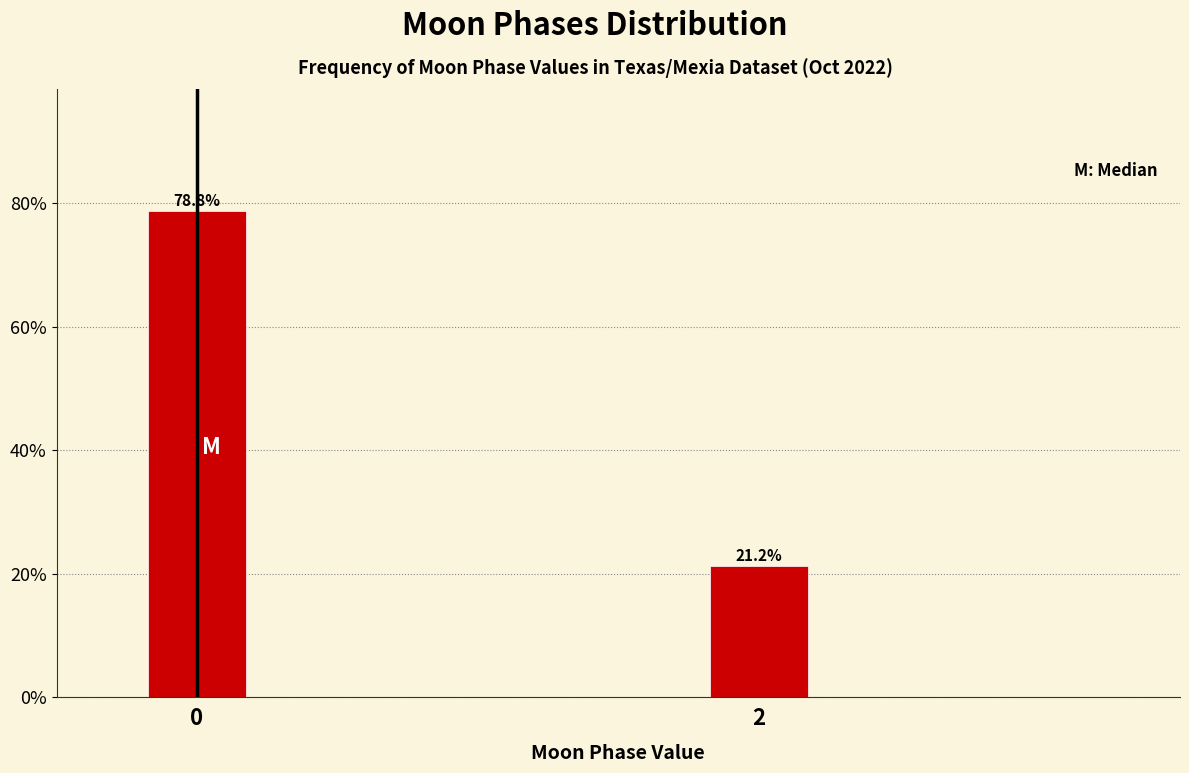

What is the value of the 1st bar from the left?

78.8